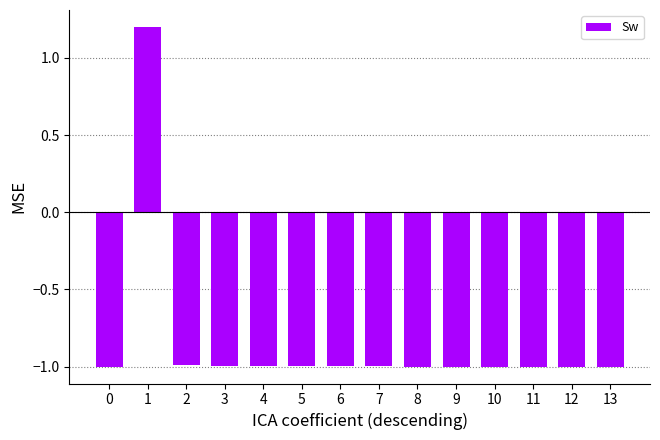

Reading right to left, transcribe all the data shown in this chart.

13=-1.0	12=-1.0	11=-1.0	10=-1.0	9=-1.0	8=-1.0	7=-1.0	6=-1.0	5=-1.0	4=-1.0	3=-1.0	2=-1.0	1=1.2	0=-1.0